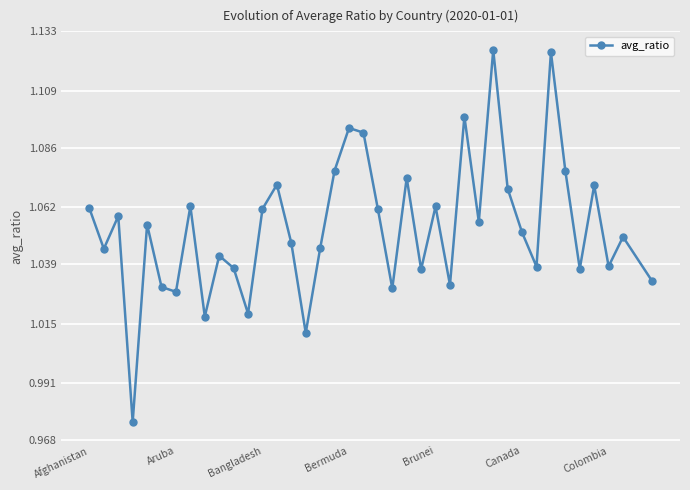

True or false: the data has more than 2 interior local peaks.

True